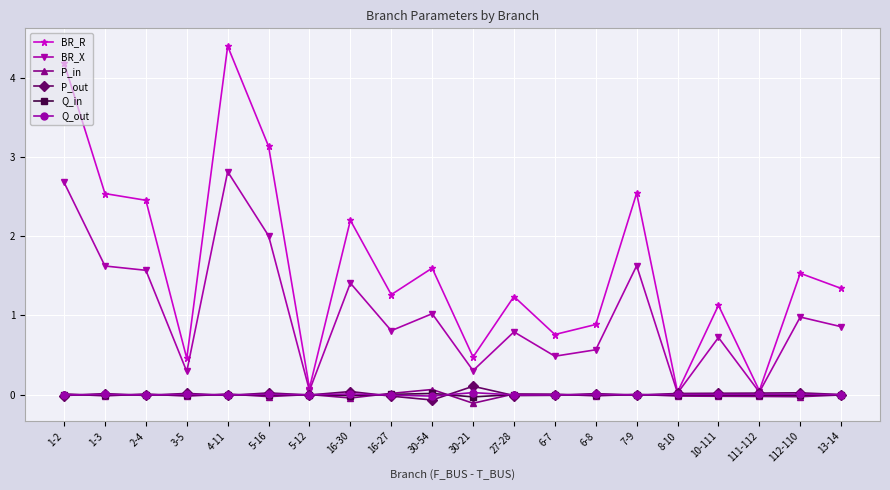

Is this an area chart (filled region under the line)?

No